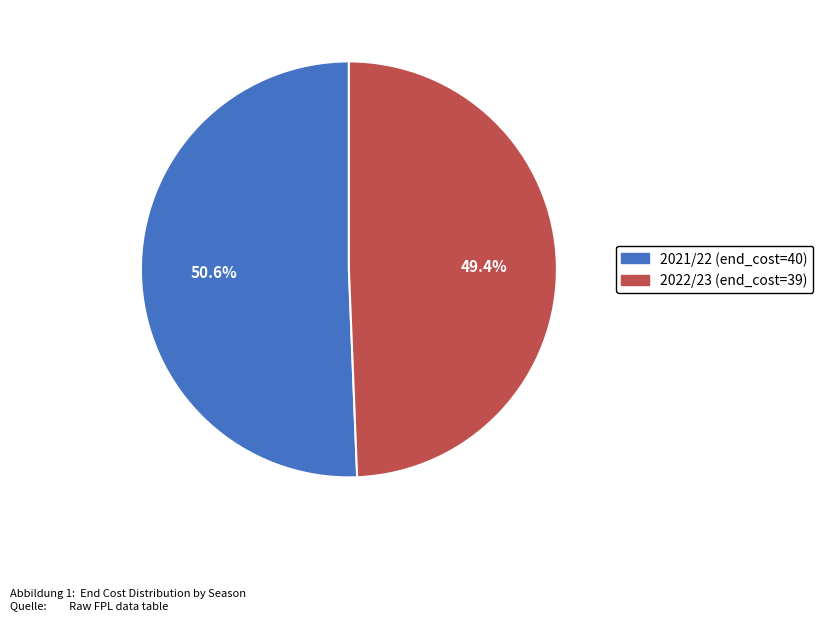

Which category has the biggest portion of the pie?

2021/22 (end_cost=40)